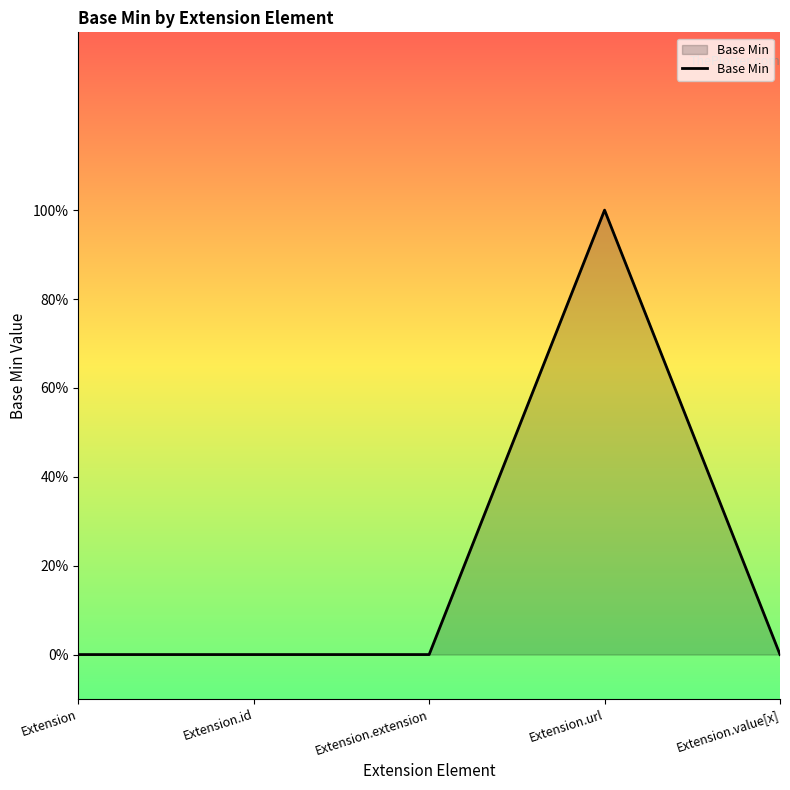

What is the greatest value displayed?

1